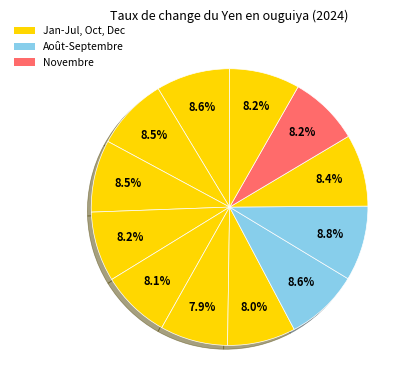

Which category has the biggest portion of the pie?

Septembre